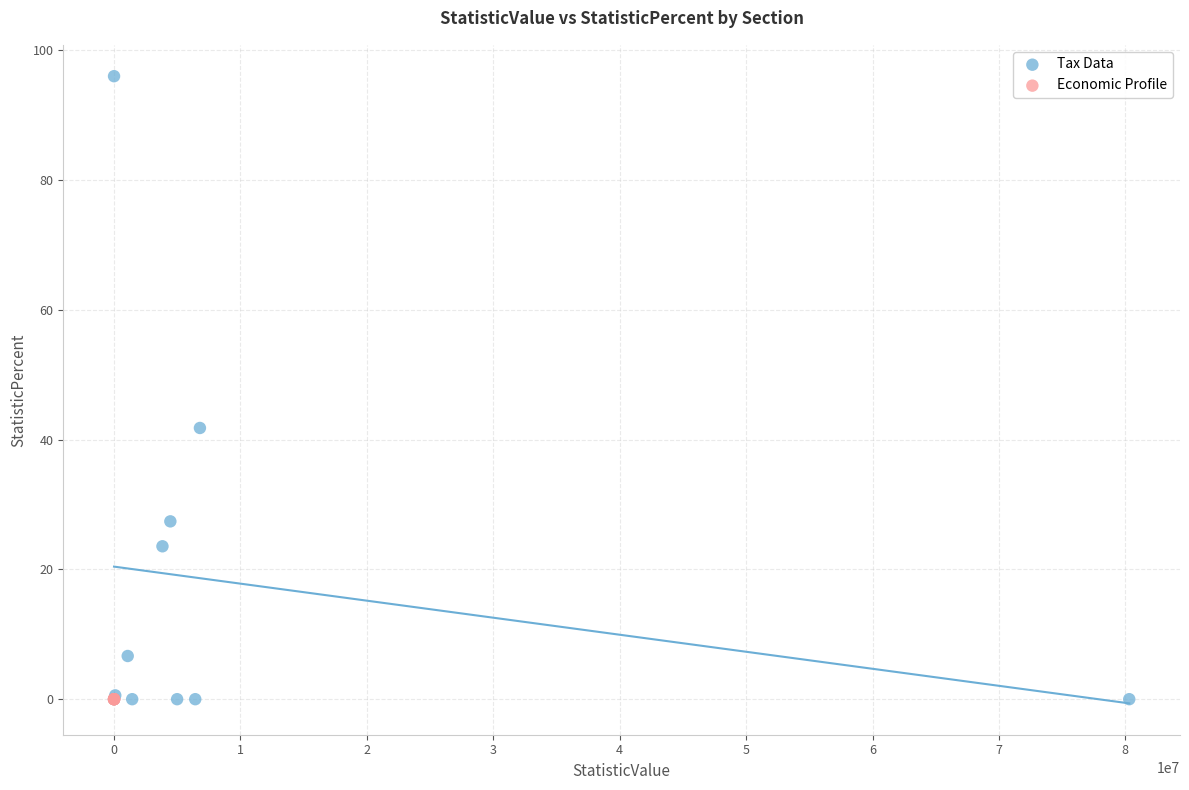

Which series reaches the maximum Y coordinate?

Tax Data